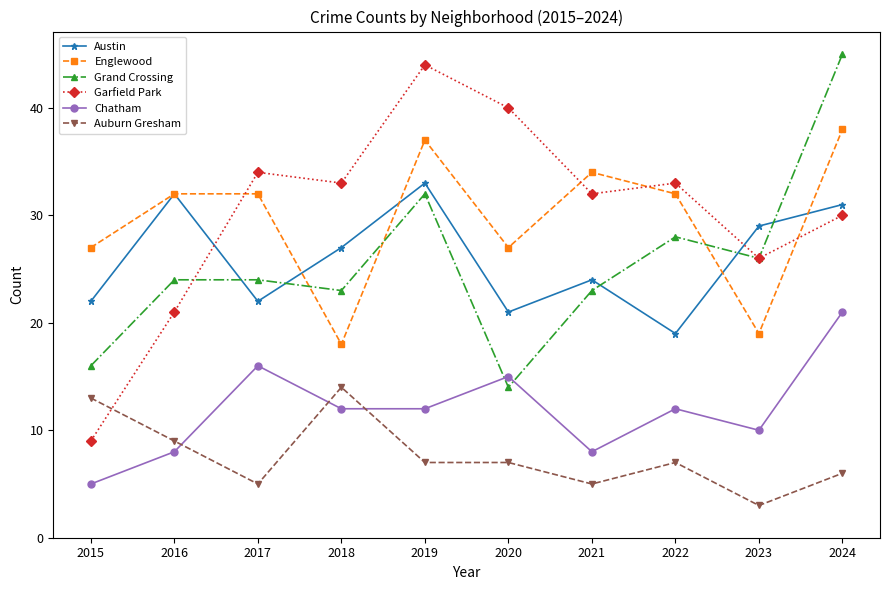

Rank the series at 2018 from lowest to highest value.

Chatham, Auburn Gresham, Englewood, Grand Crossing, Austin, Garfield Park